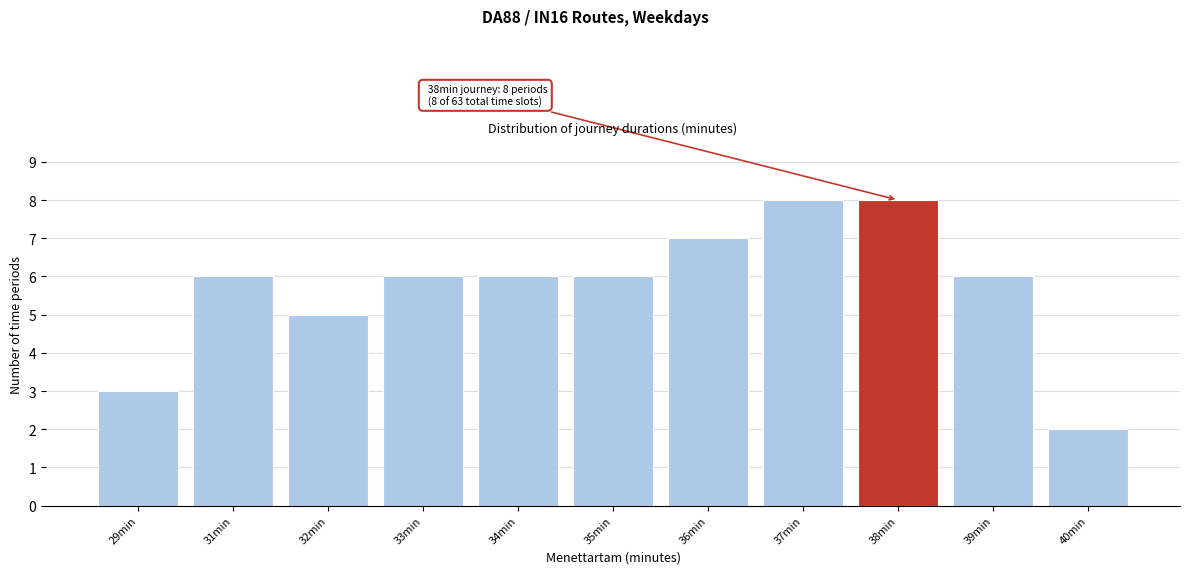

Reading left to right, list all the values displayed in this chart.

29min=3	31min=6	32min=5	33min=6	34min=6	35min=6	36min=7	37min=8	38min=8	39min=6	40min=2